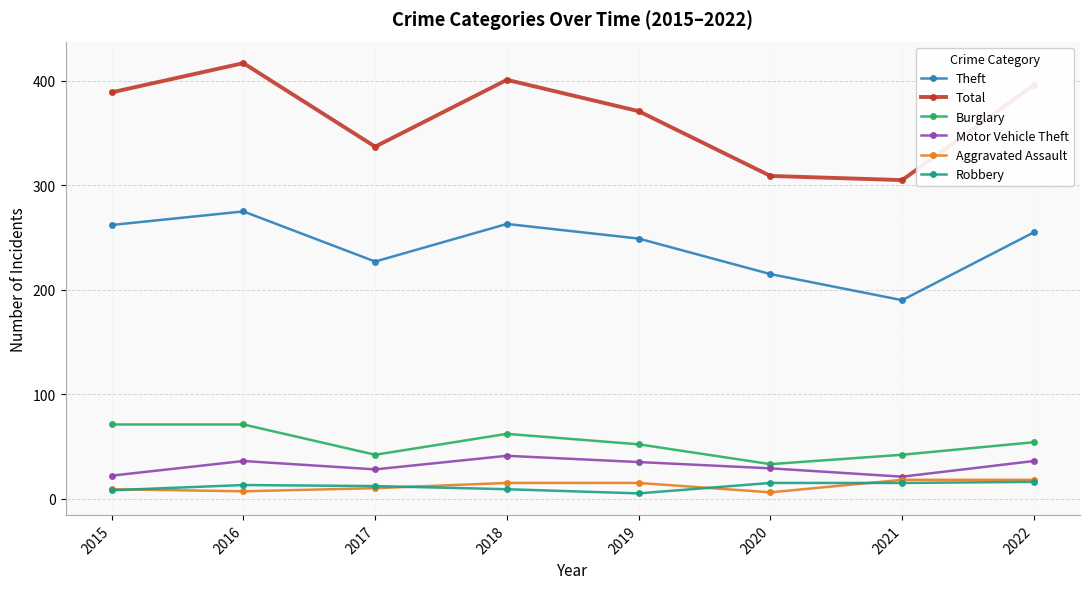

What is the value of the Burglary point at the 8th from the left?

54